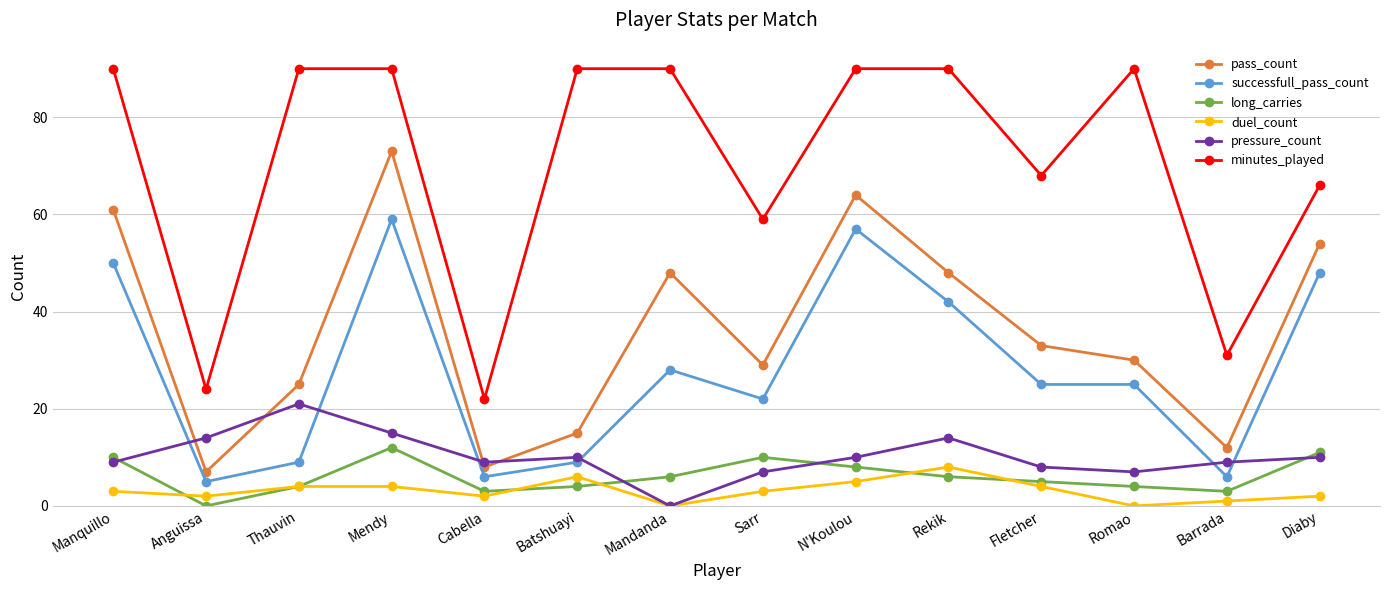

Reading left to right, transcribe all the data shown in this chart.

pass_count: Manquillo=61	Anguissa=7	Thauvin=25	Mendy=73	Cabella=8	Batshuayi=15	Mandanda=48	Sarr=29	N'Koulou=64	Rekik=48	Fletcher=33	Romao=30	Barrada=12	Diaby=54
successfull_pass_count: Manquillo=50	Anguissa=5	Thauvin=9	Mendy=59	Cabella=6	Batshuayi=9	Mandanda=28	Sarr=22	N'Koulou=57	Rekik=42	Fletcher=25	Romao=25	Barrada=6	Diaby=48
long_carries: Manquillo=10	Anguissa=0	Thauvin=4	Mendy=12	Cabella=3	Batshuayi=4	Mandanda=6	Sarr=10	N'Koulou=8	Rekik=6	Fletcher=5	Romao=4	Barrada=3	Diaby=11
duel_count: Manquillo=3	Anguissa=2	Thauvin=4	Mendy=4	Cabella=2	Batshuayi=6	Mandanda=0	Sarr=3	N'Koulou=5	Rekik=8	Fletcher=4	Romao=0	Barrada=1	Diaby=2
pressure_count: Manquillo=9	Anguissa=14	Thauvin=21	Mendy=15	Cabella=9	Batshuayi=10	Mandanda=0	Sarr=7	N'Koulou=10	Rekik=14	Fletcher=8	Romao=7	Barrada=9	Diaby=10
minutes_played: Manquillo=90	Anguissa=24	Thauvin=90	Mendy=90	Cabella=22	Batshuayi=90	Mandanda=90	Sarr=59	N'Koulou=90	Rekik=90	Fletcher=68	Romao=90	Barrada=31	Diaby=66